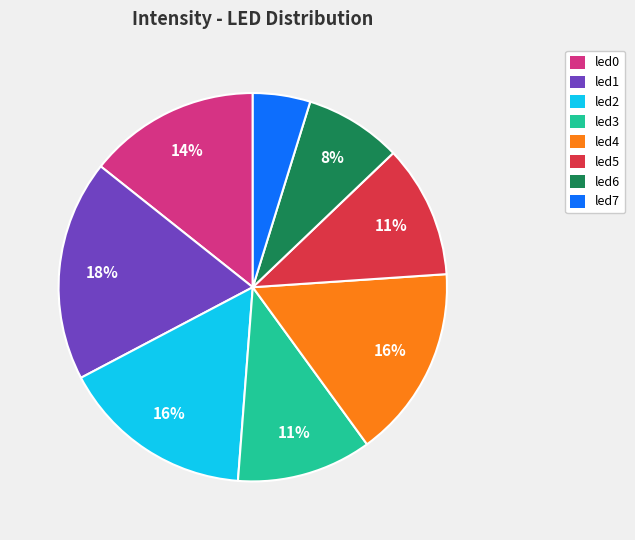

What is the largest slice in the pie chart?

led1